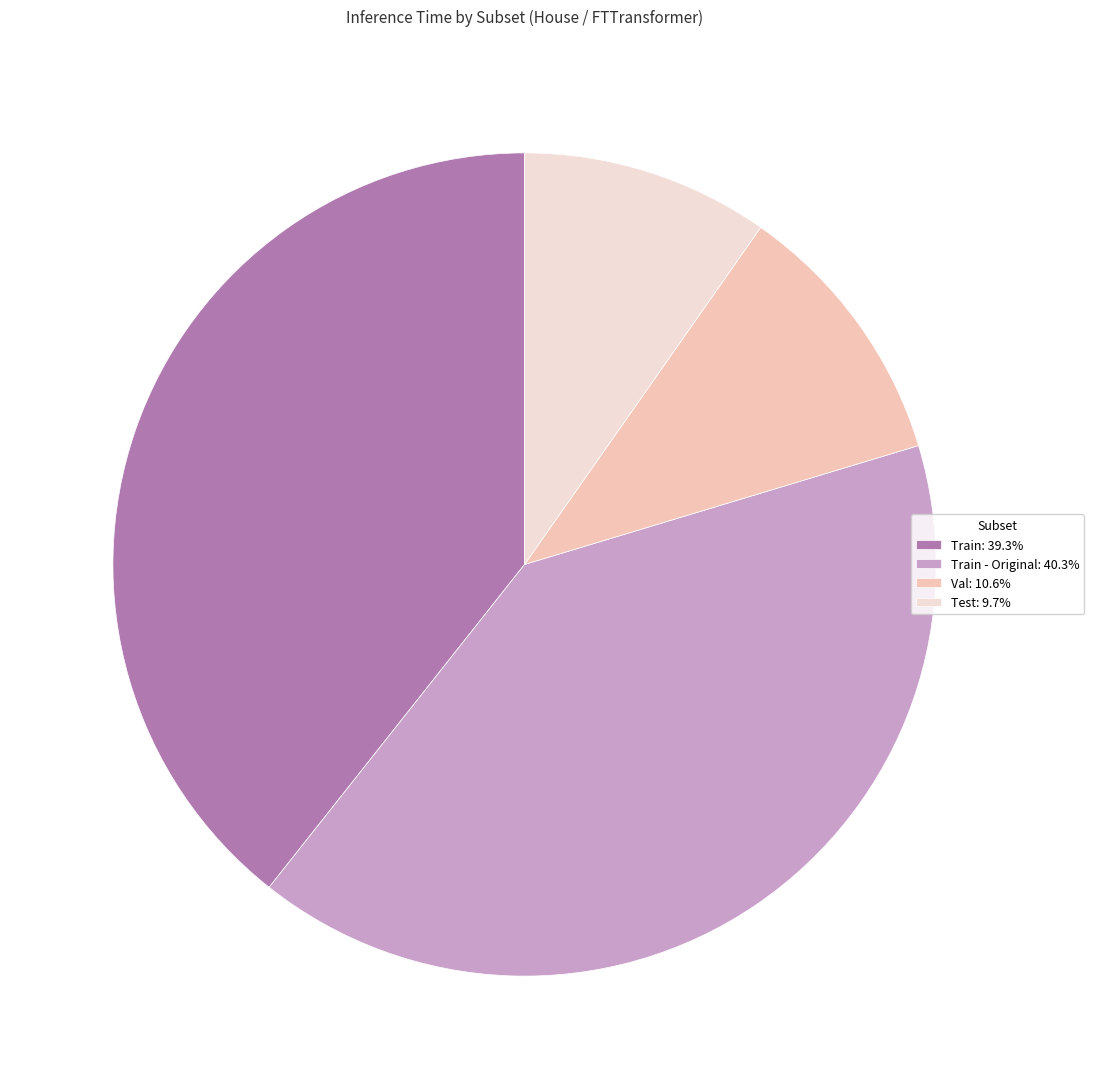

Count the number of slices in the pie.

4